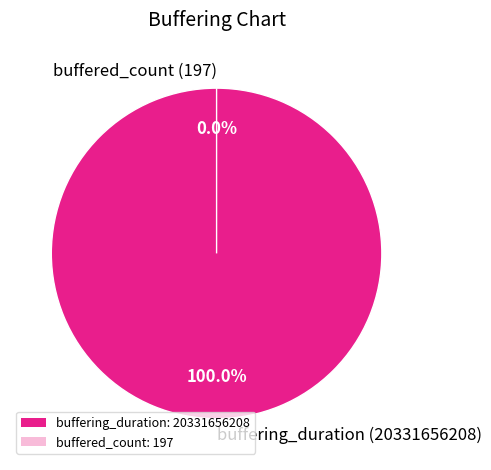

To the nearest percent, what portion does buffering_duration represent?

100%